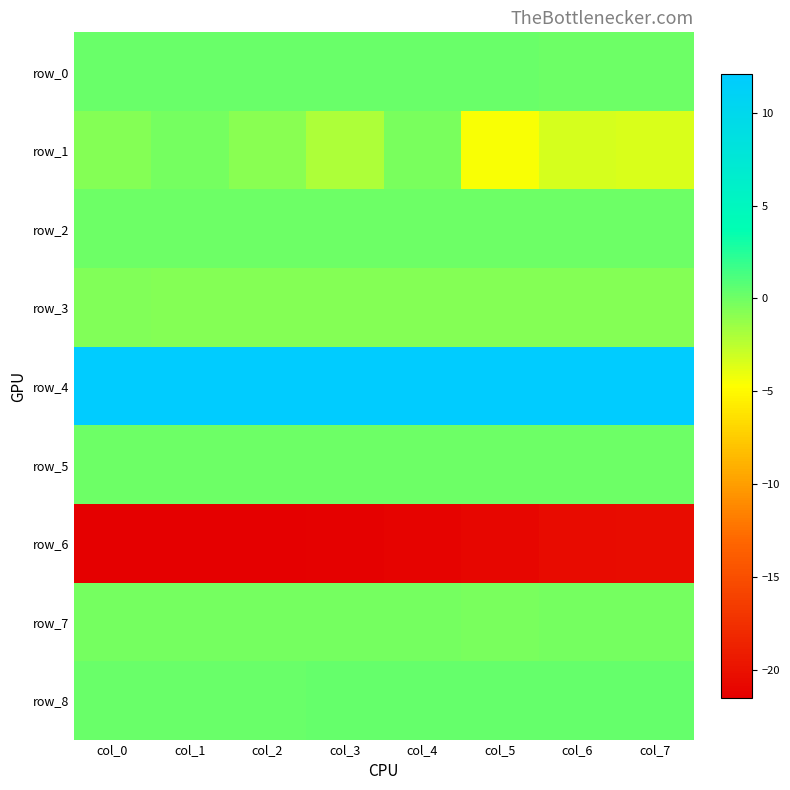

Count the number of data series in this chart.

9